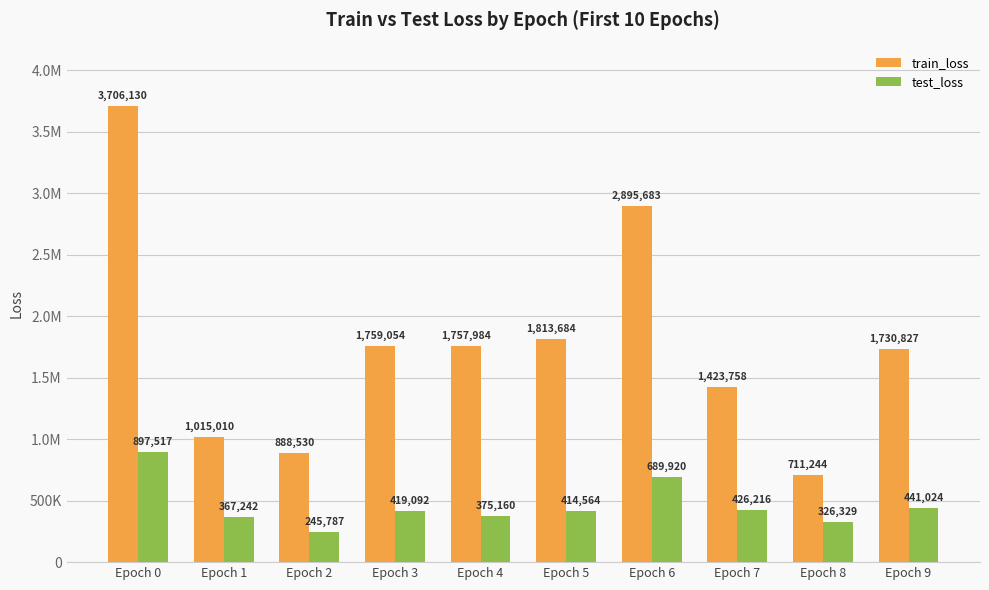

What are all the series names shown in the legend?

train_loss, test_loss